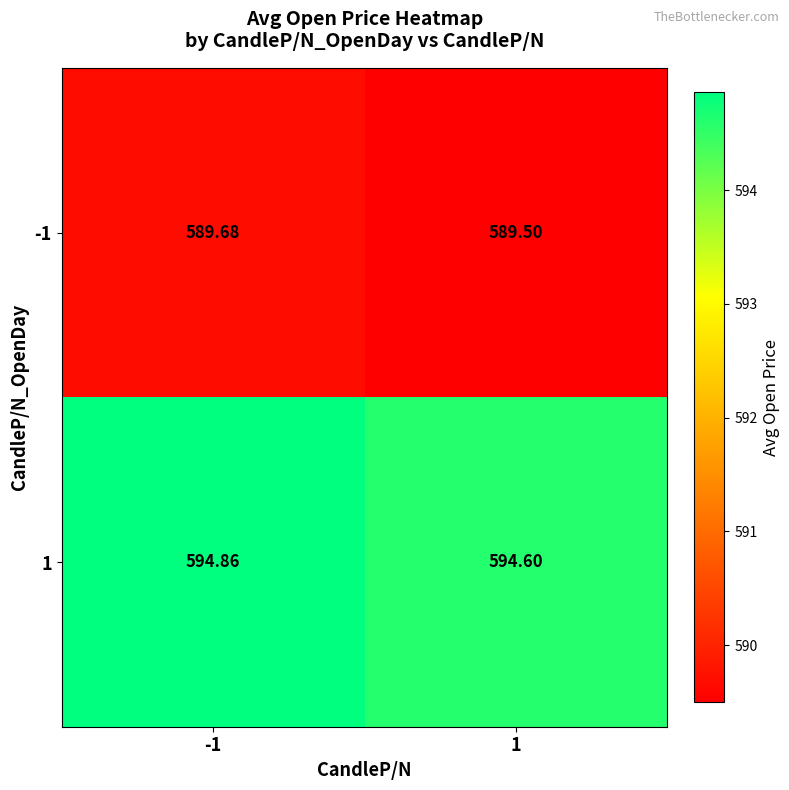

Is the value of 1 at -1 greater than the value of -1 at 1?

Yes